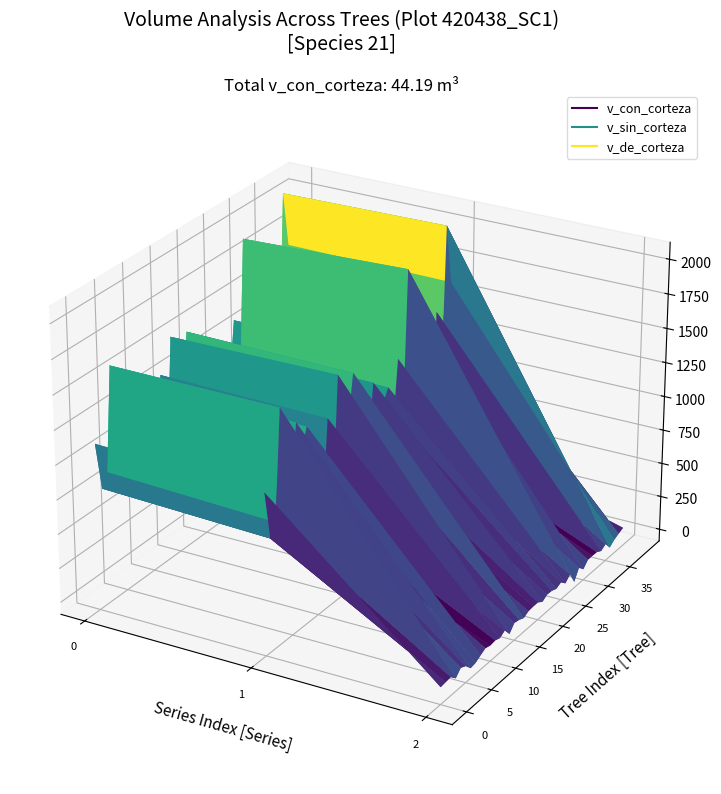

True or false: v_con_corteza and v_de_corteza intersect in this chart.

False